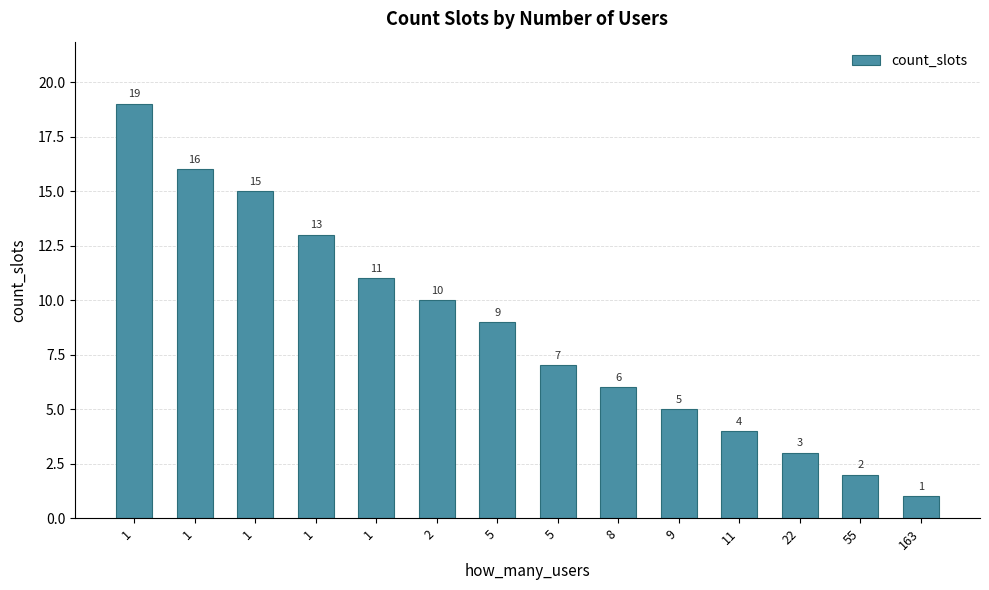

Count the number of categories in the chart.

14